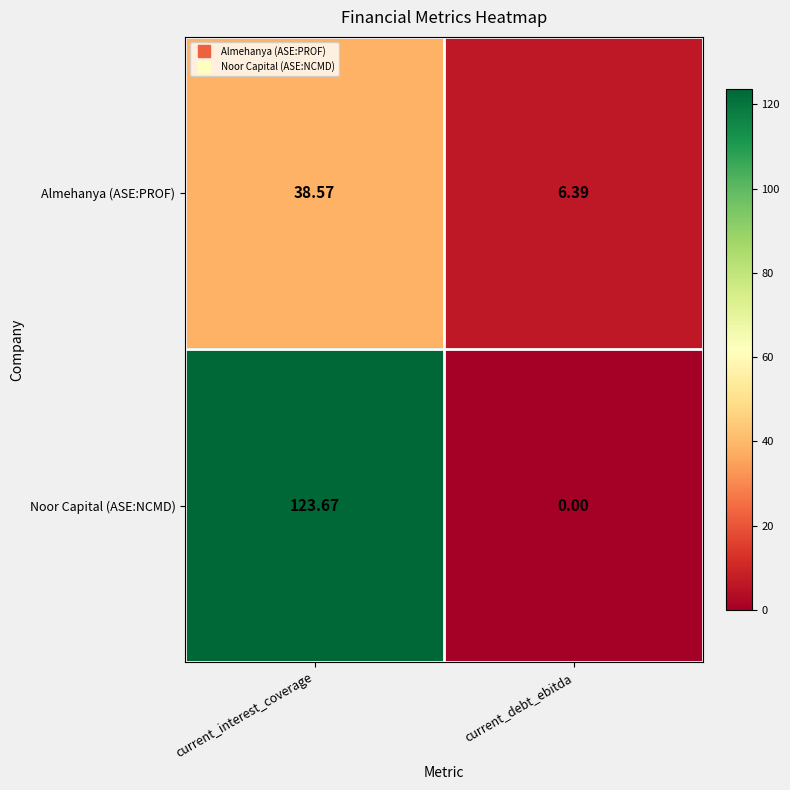

Rank the categories by Noor Capital (ASE:NCMD) value from highest to lowest.

current_interest_coverage, current_debt_ebitda